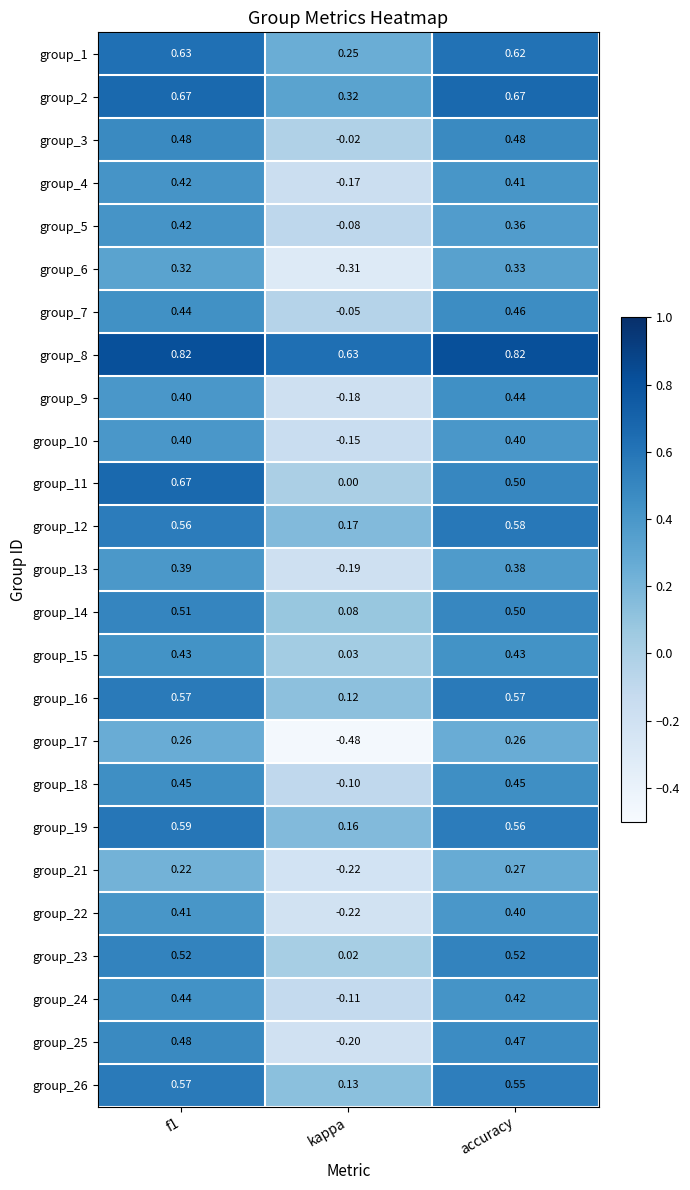

Is the value of group_26 at accuracy greater than the value of group_22 at f1?

Yes